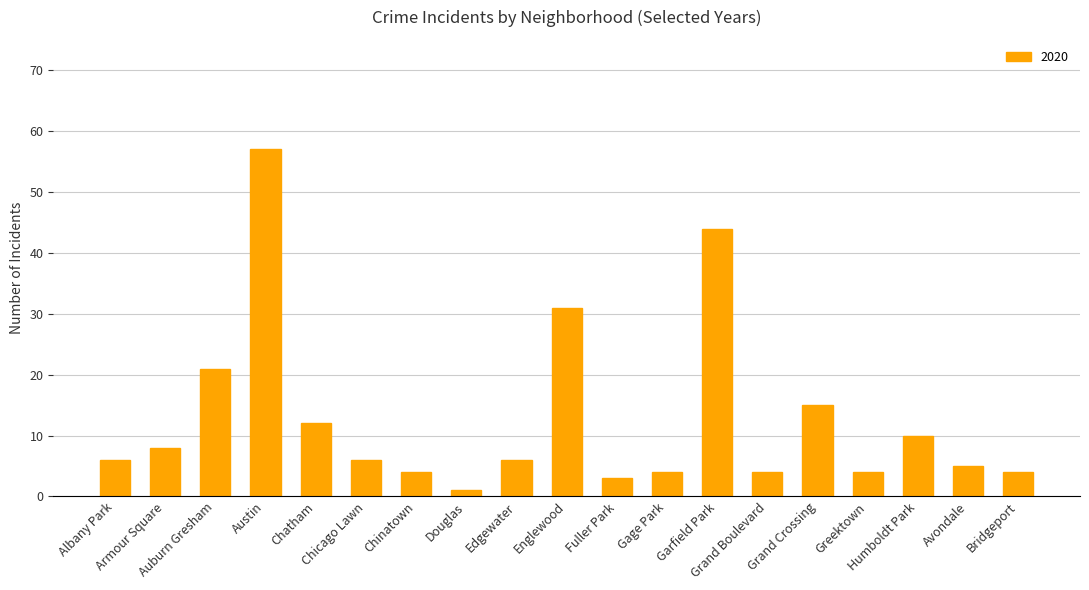

How many bars are there in total?

19